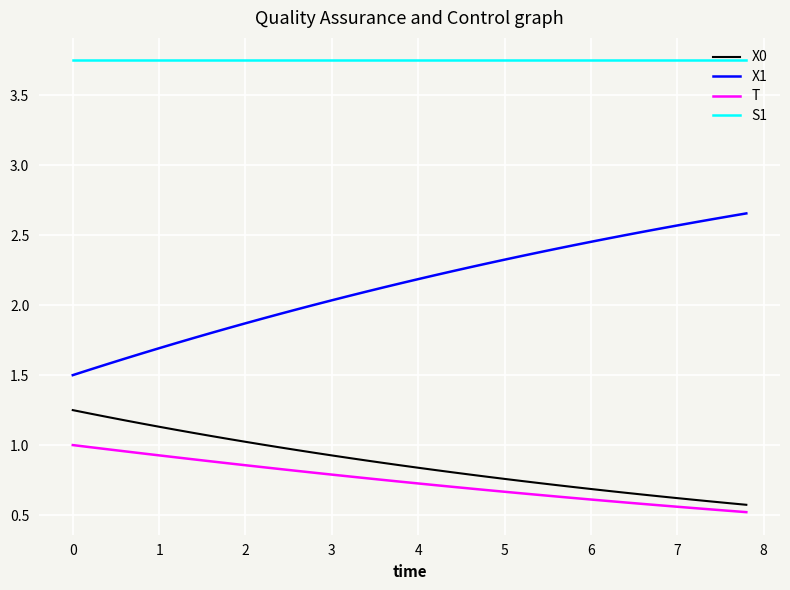

Which series has the largest total across all categories?

S1